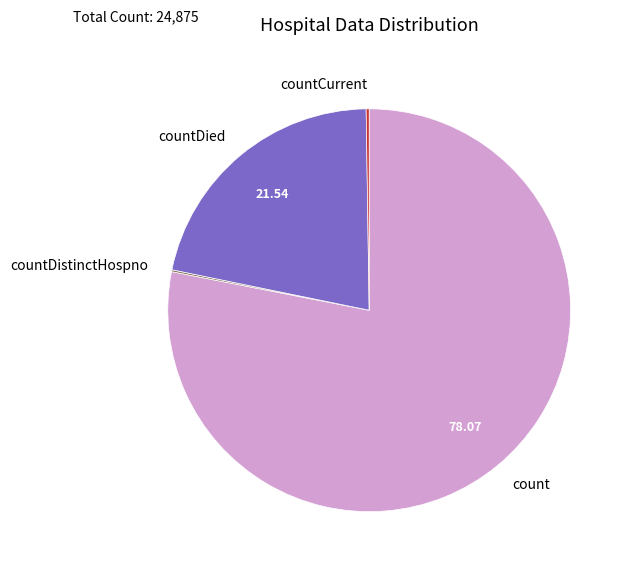

Is there a majority slice in this chart?

Yes